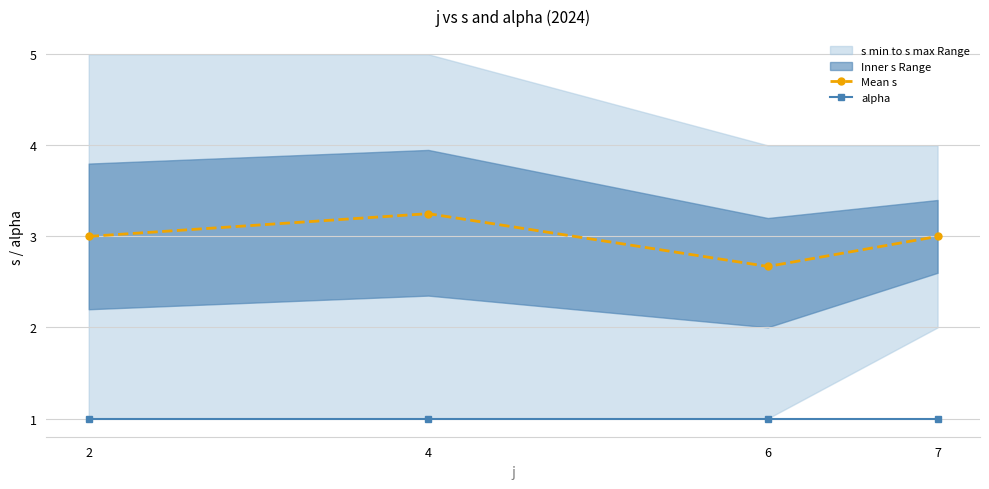

Rank the series by their maximum value, from highest to lowest.

Mean s, alpha